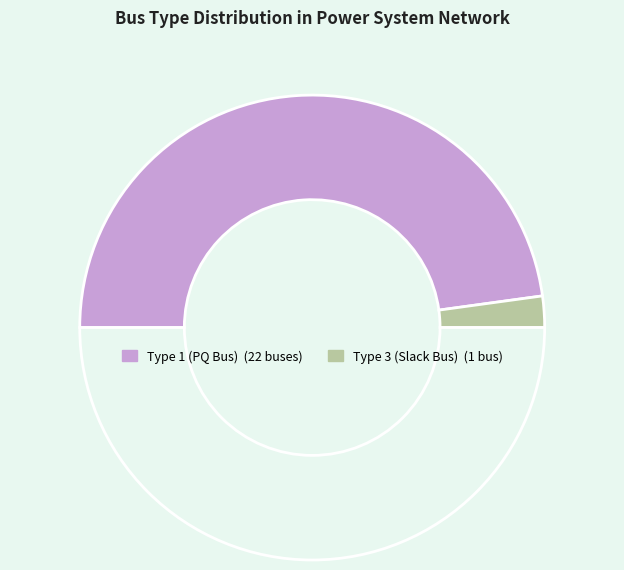

How many segments does this pie chart have?

3